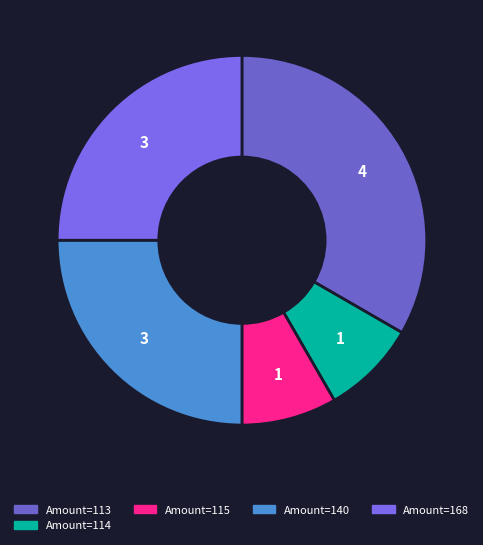

Is there any slice that represents more than half of the pie?

No